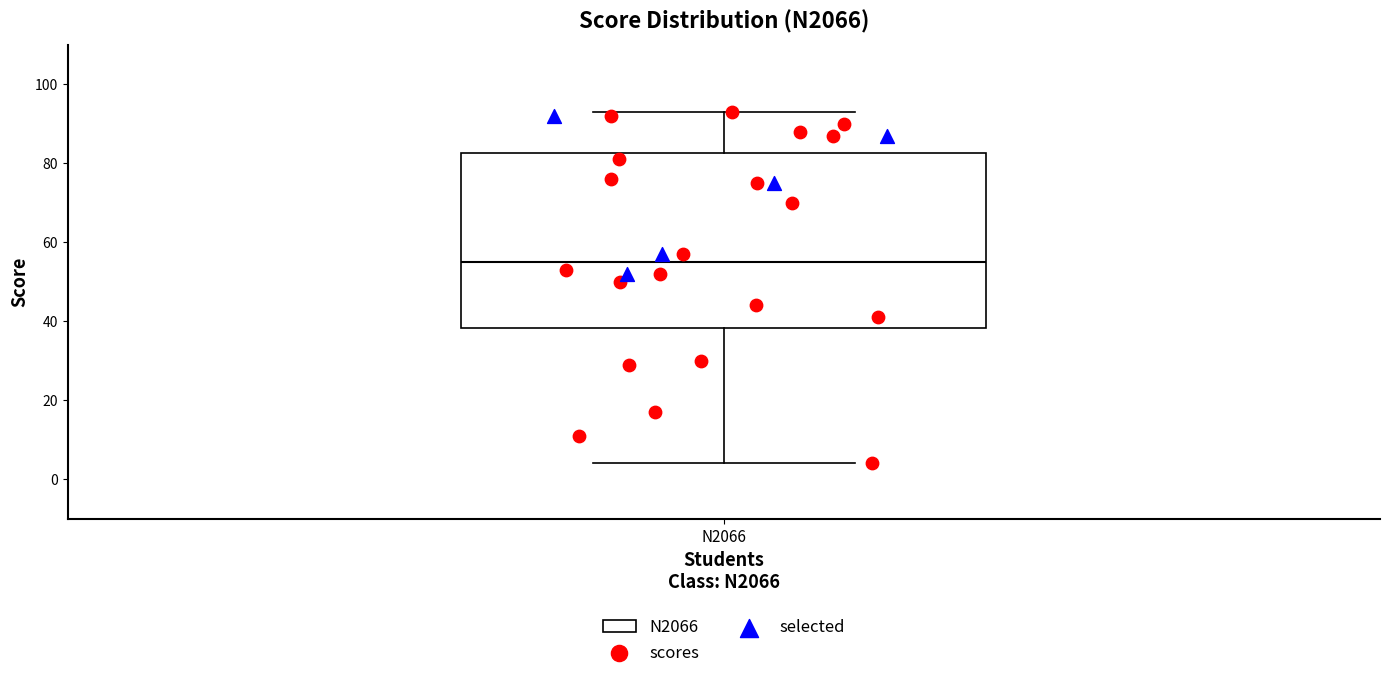

Read this box plot against the y-axis: the position of the median line, the range covered by the box, and the ends of both whiskers. The values are not printed on the chart, so give them approximately, as read against the axis.

median 56, box 38 to 82, whiskers 4 to 94